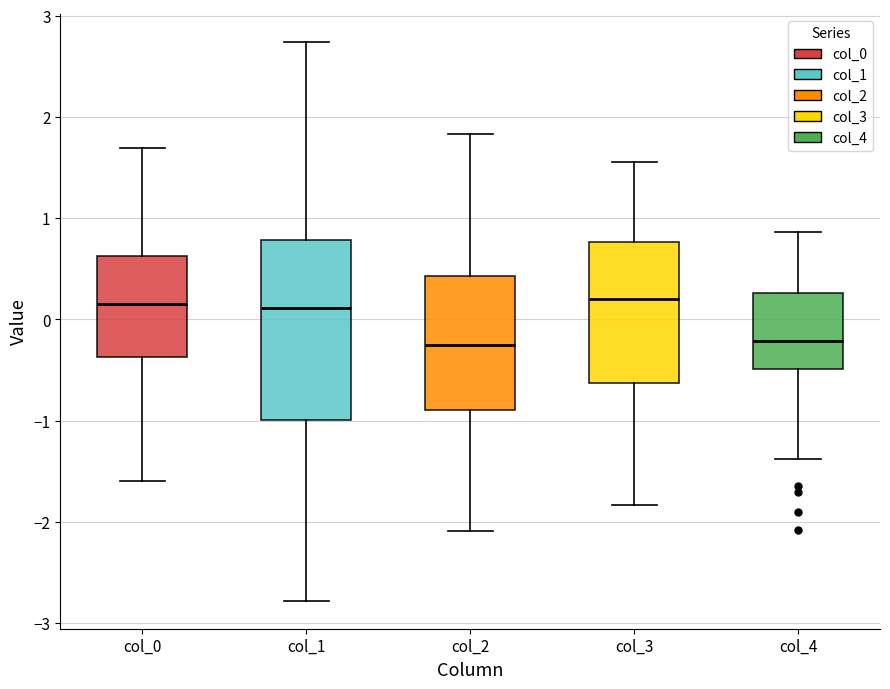

Where does the upper whisker of the box for col_2 end on the y-axis? The values are not printed on the chart, so give them approximately, as read against the axis.

1.8